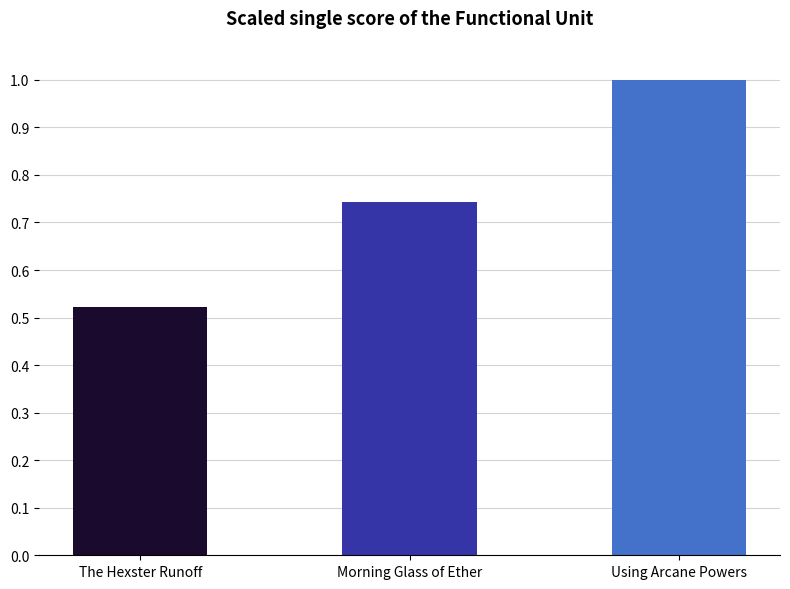

What is the approximate value at Using Arcane Powers?

1.0